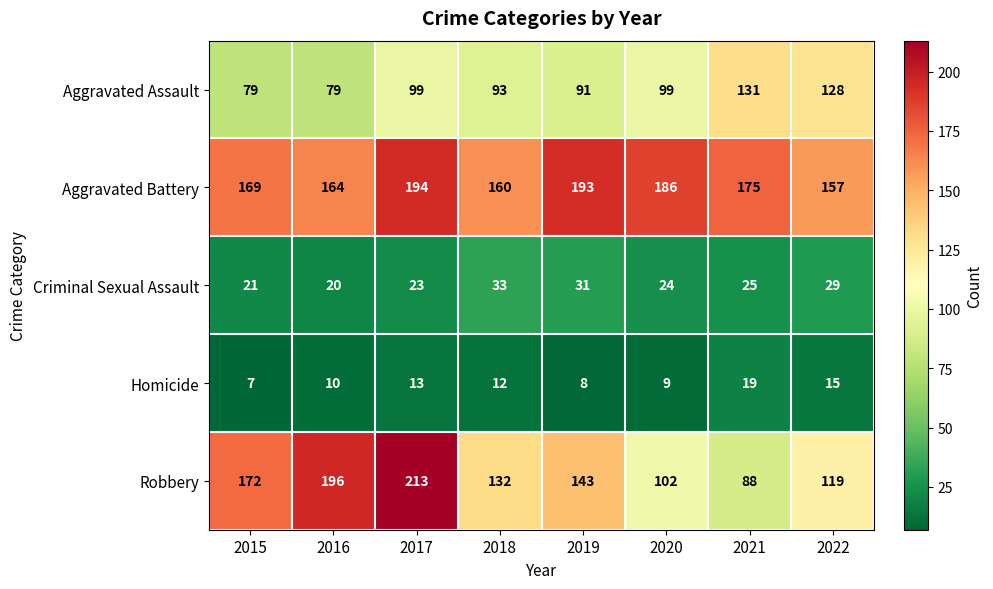

The value of Aggravated Assault at 2016 is 79. True or false?

True